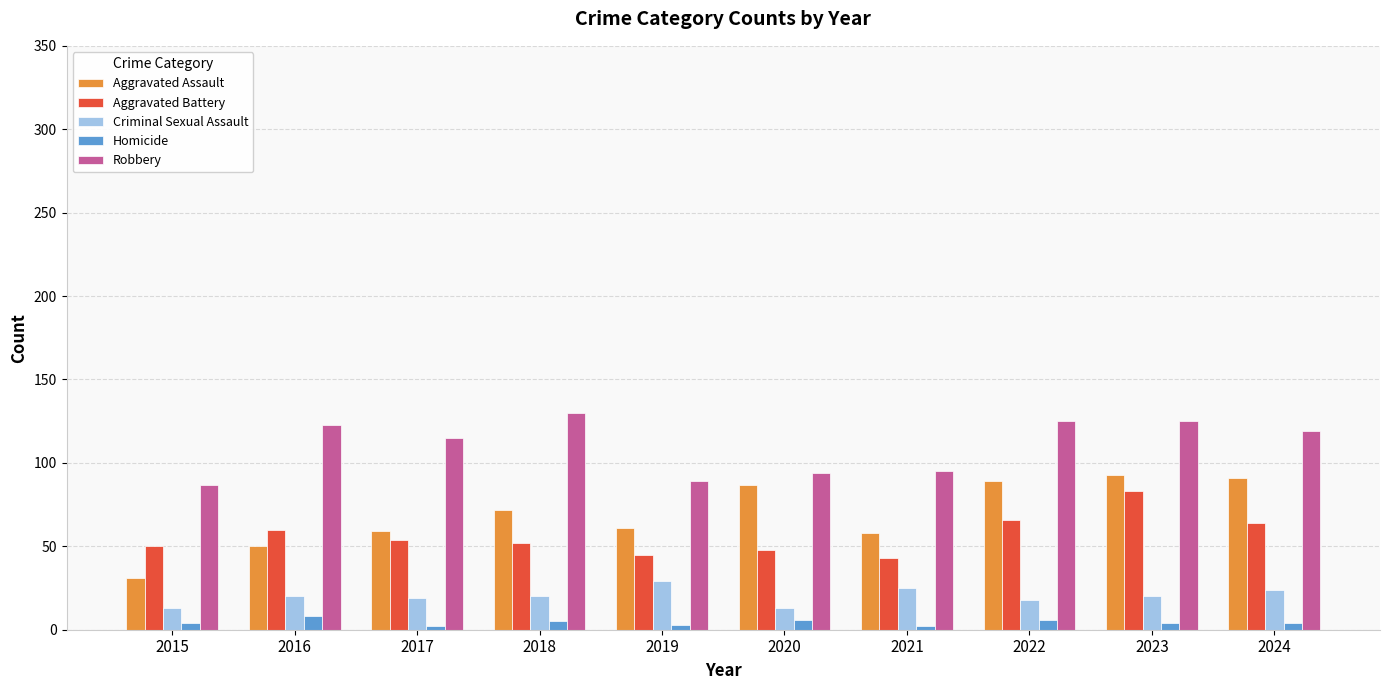

What is the greatest value displayed?

130